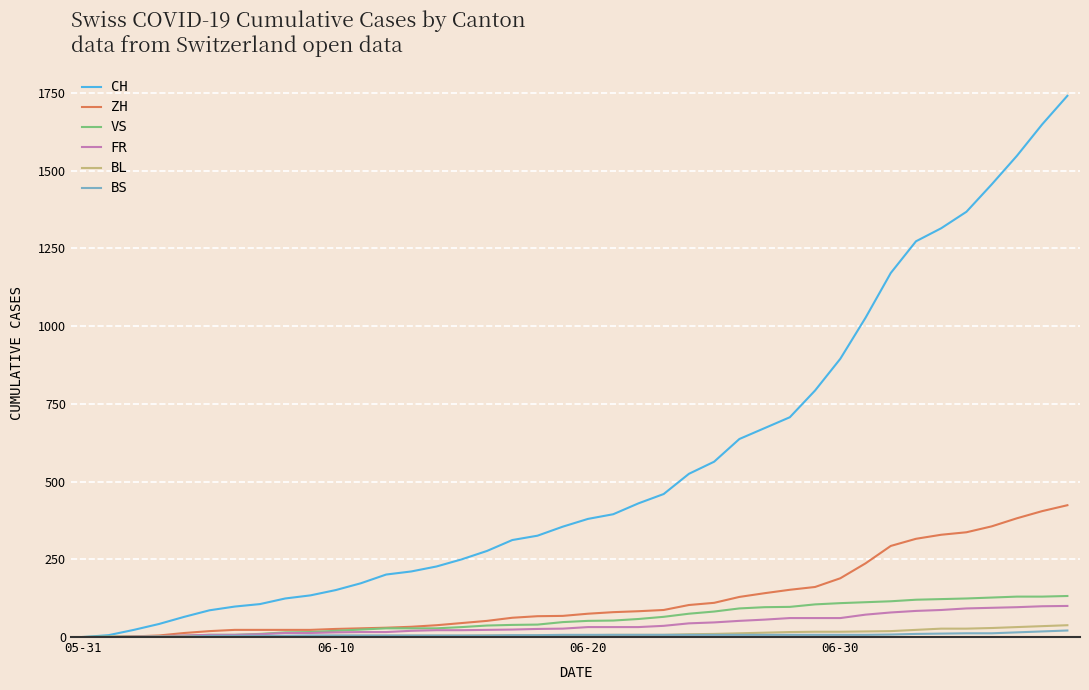

Which series has the largest range (max minus min)?

CH